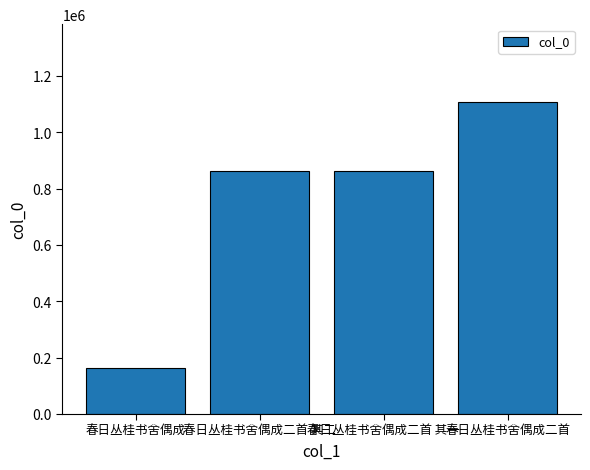

What is the difference between the maximum and minimum values?

944831